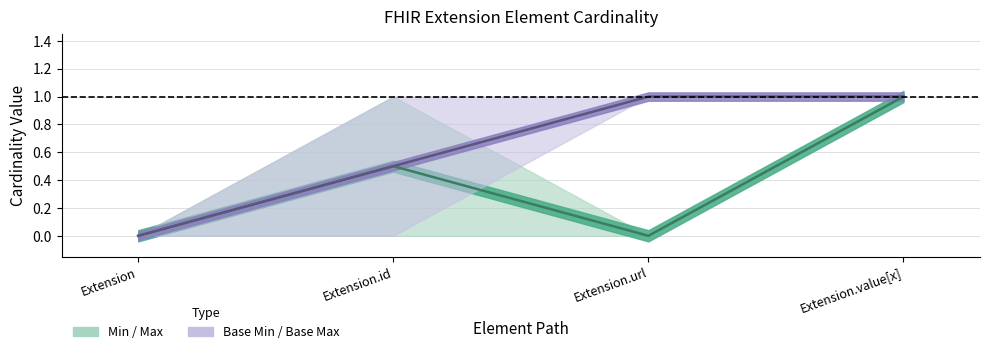

Is it true that Base Max equals 2 at Extension.url?

False